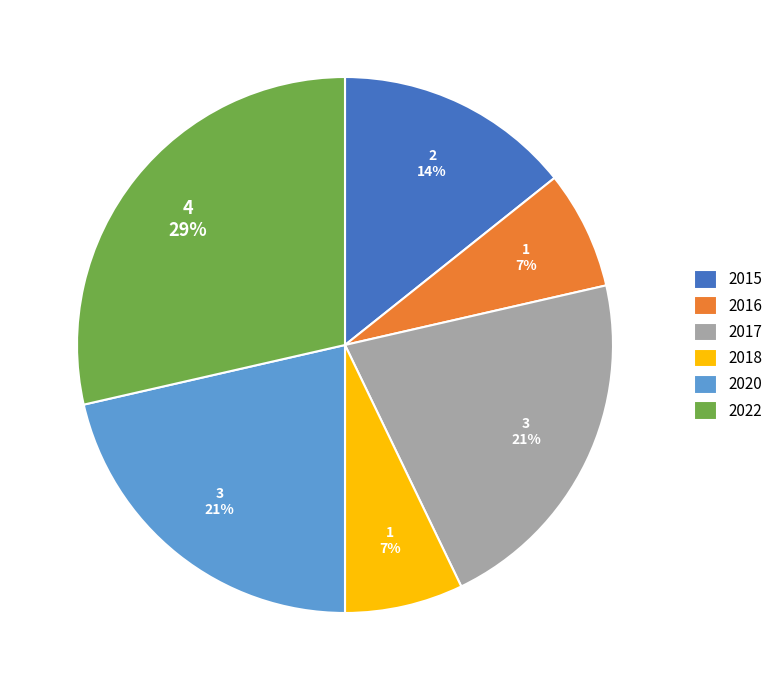

To the nearest percent, what is the difference between the 2015 and 2016 slice percentages?

7%